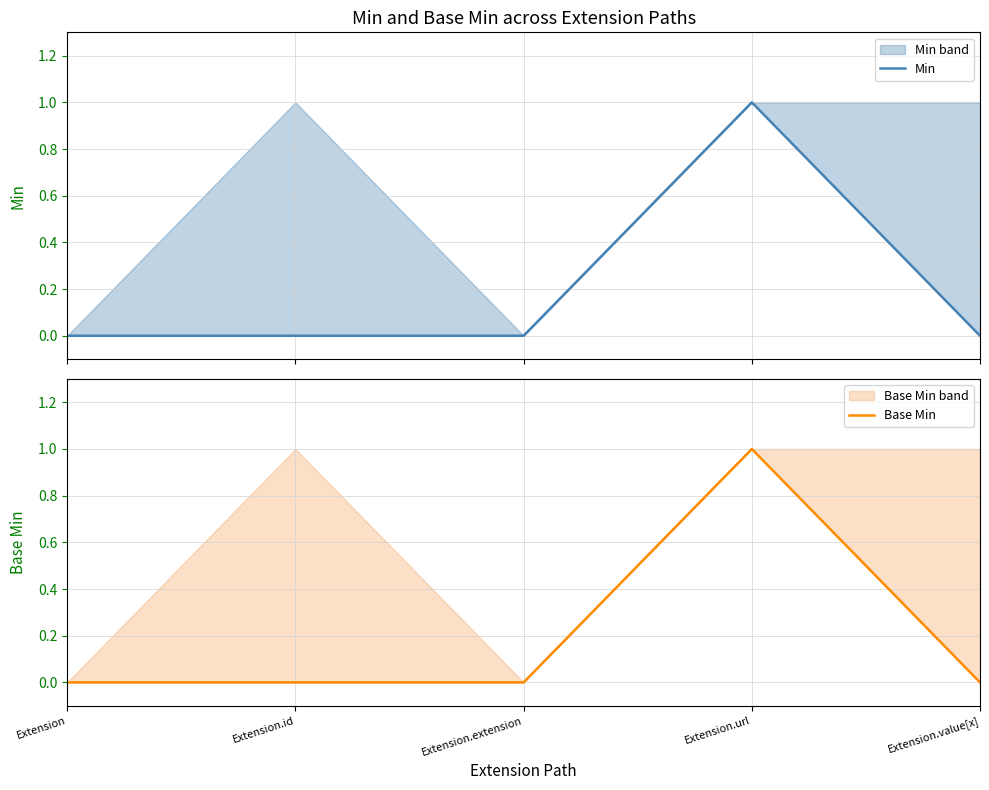

What is the label of the 5th point from the left?

Extension.value[x]